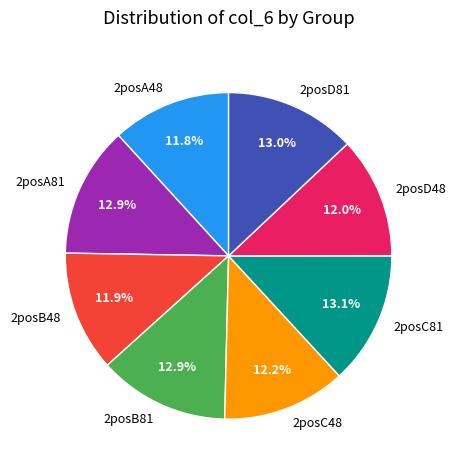

True or false: 2posA48 accounts for 12% of the total.

True